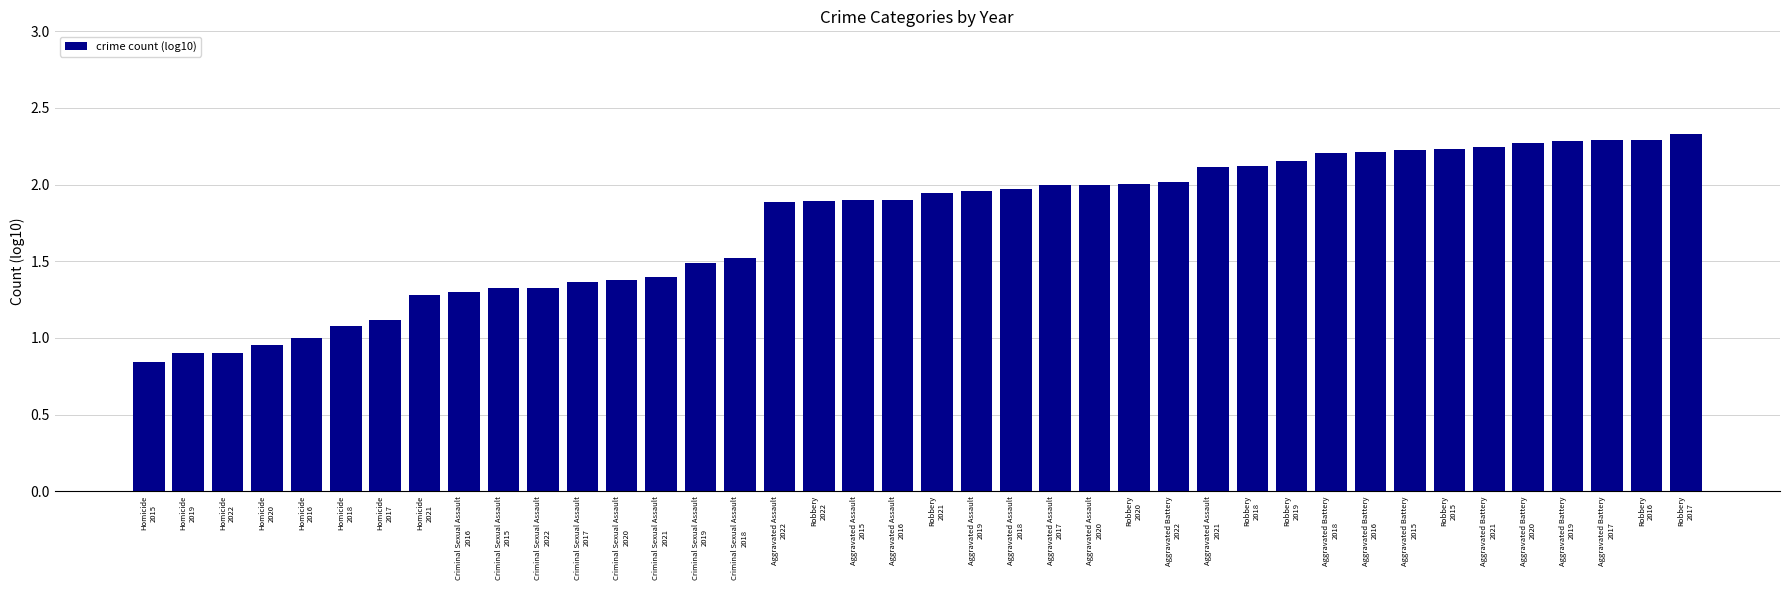

At which label is the value closest to 1?

Homicide
2016